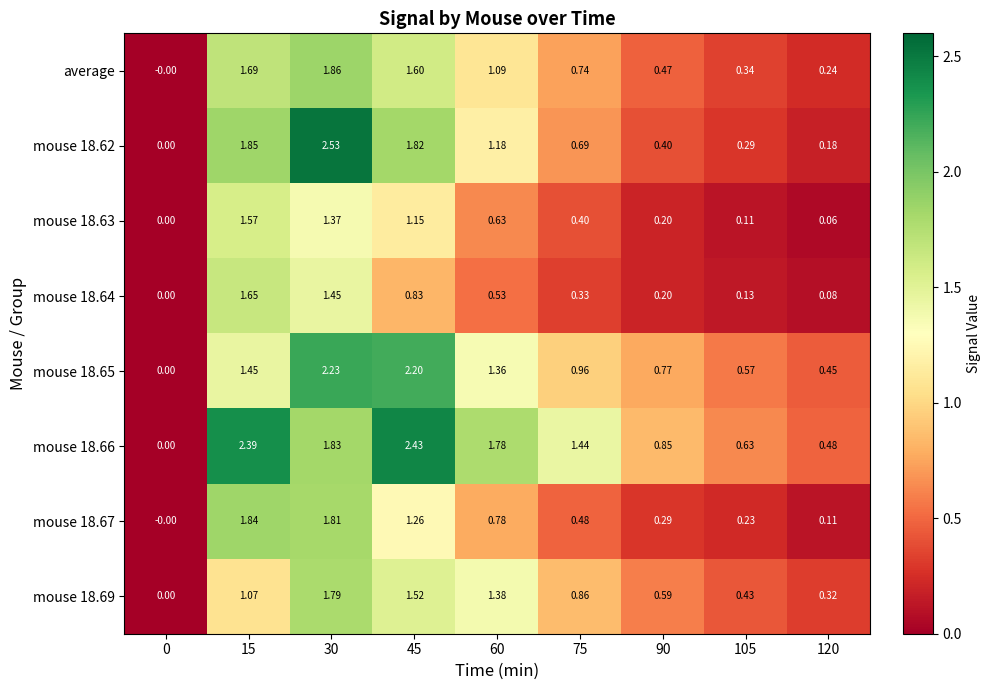

What is the total value across all series at 105?

2.7